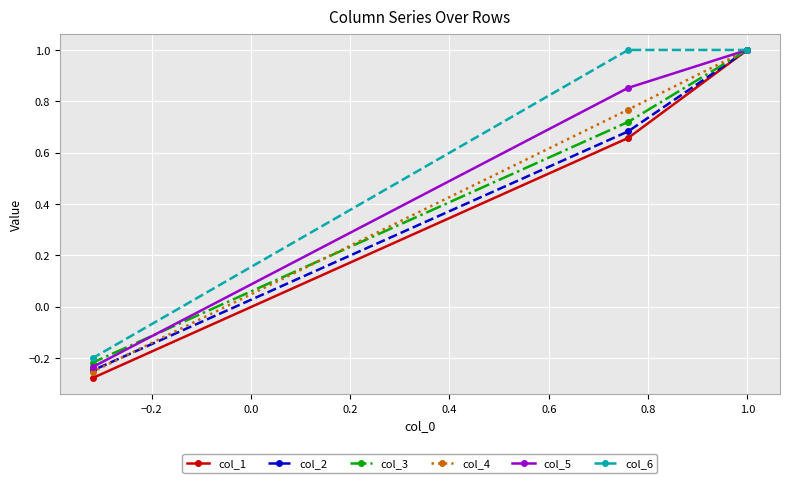

Reading left to right, extract all data points from this chart.

col_1: 1.0	0.7	-0.3
col_2: 1.0	0.7	-0.2
col_3: 1.0	0.7	-0.2
col_4: 1.0	0.8	-0.3
col_5: 1.0	0.9	-0.2
col_6: 1.0	1.0	-0.2